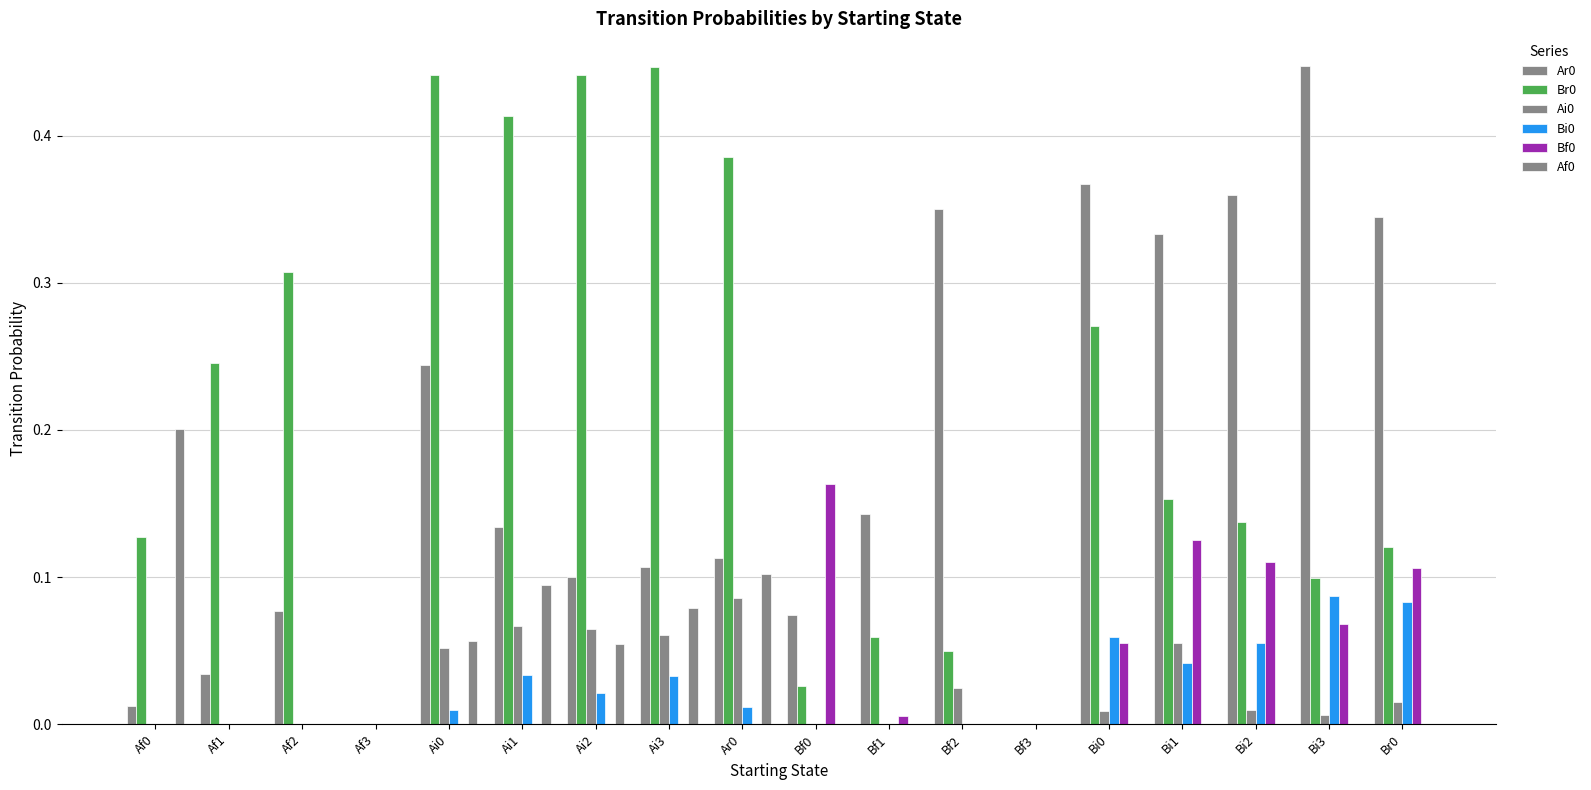

How many distinct data groups are displayed?

6